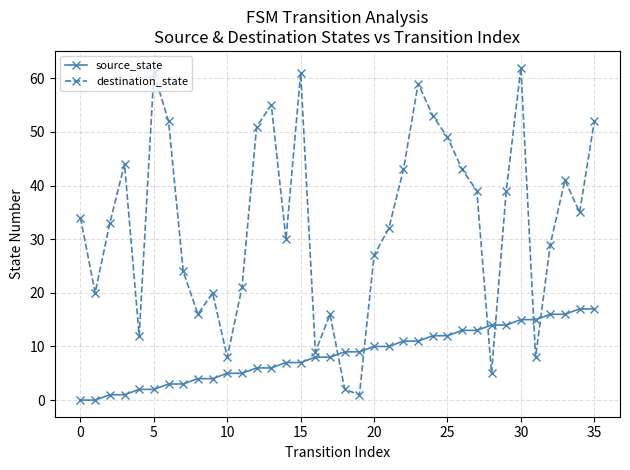

What is the average value of the destination_state series?

33